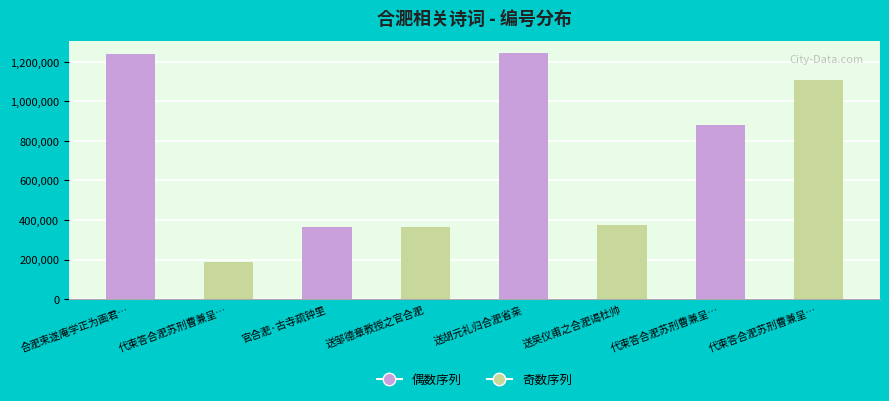

What is the difference between the maximum and minimum values?

1056509